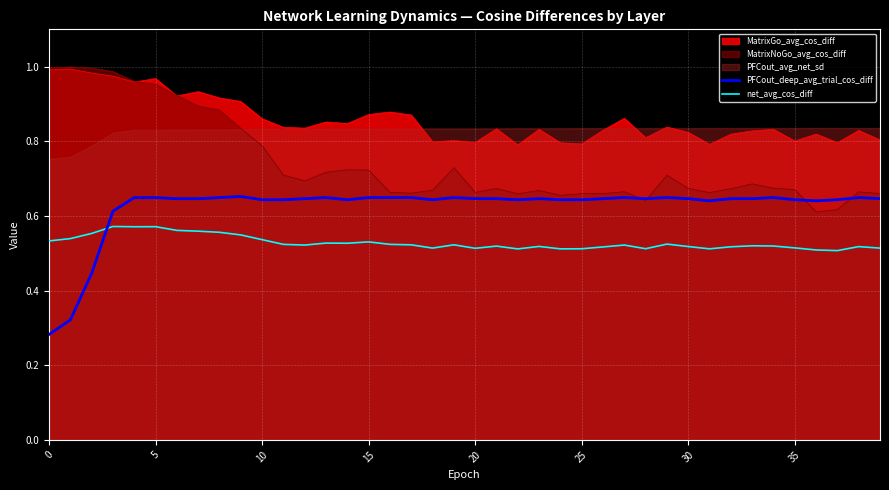

What is the smallest value displayed?

0.3